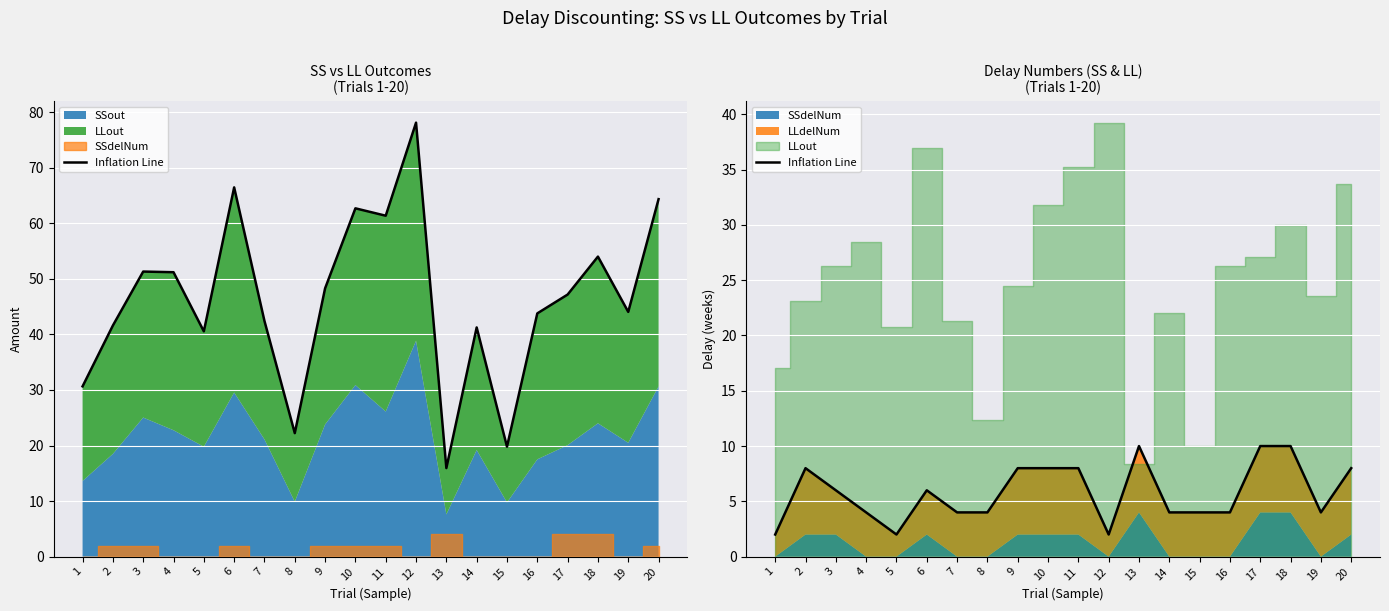

Reading right to left, transcribe all the data shown in this chart.

8	4	10	10	4	4	4	10	2	8	8	8	4	4	6	2	4	6	8	2